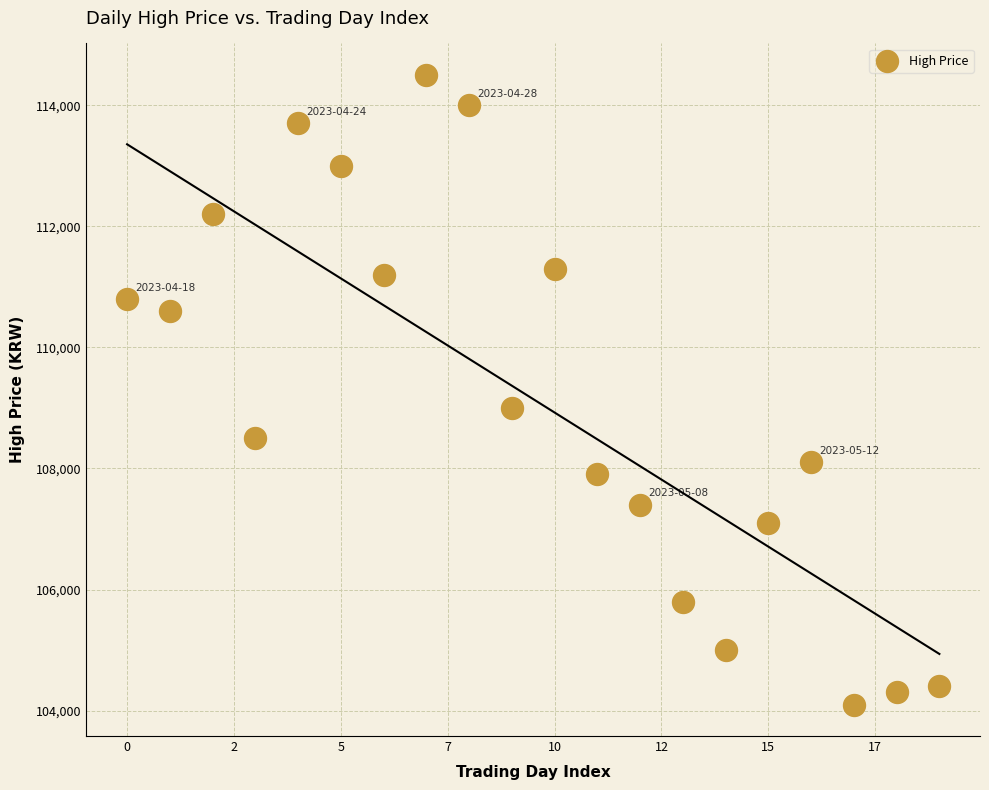

What is the range of Y values (max minus min)?

10400